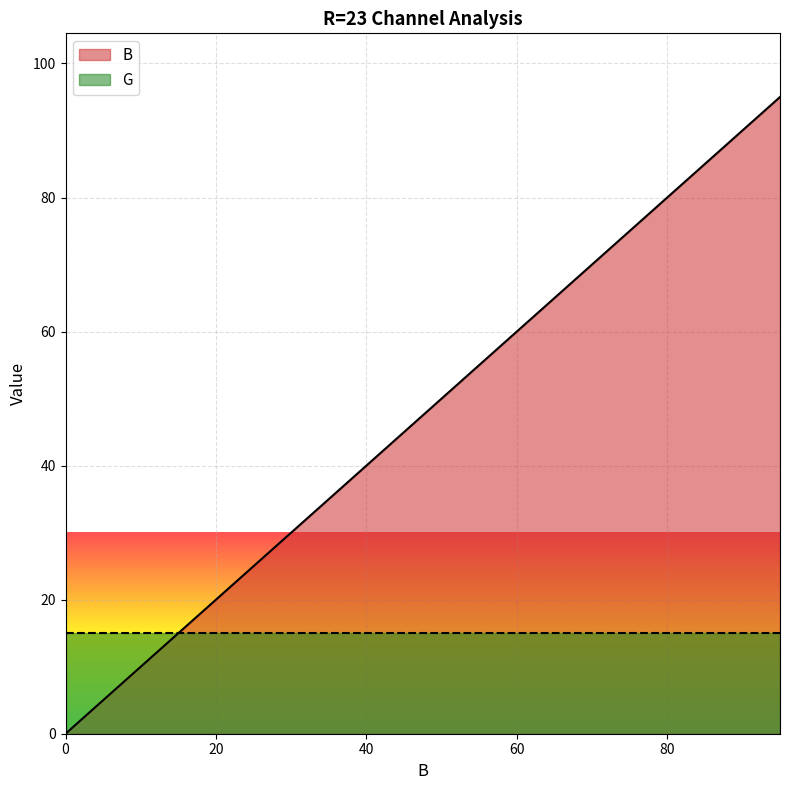

Reading left to right, extract all data points from this chart.

0	5	10	15	20	25	30	35	40	45	50	55	60	65	70	75	80	85	90	95